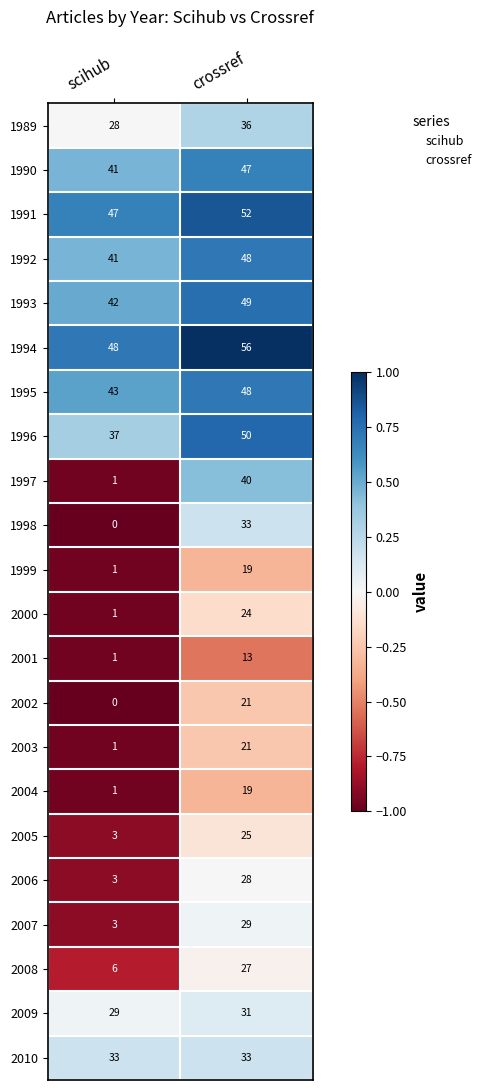

What is the total value across all series at scihub?

410